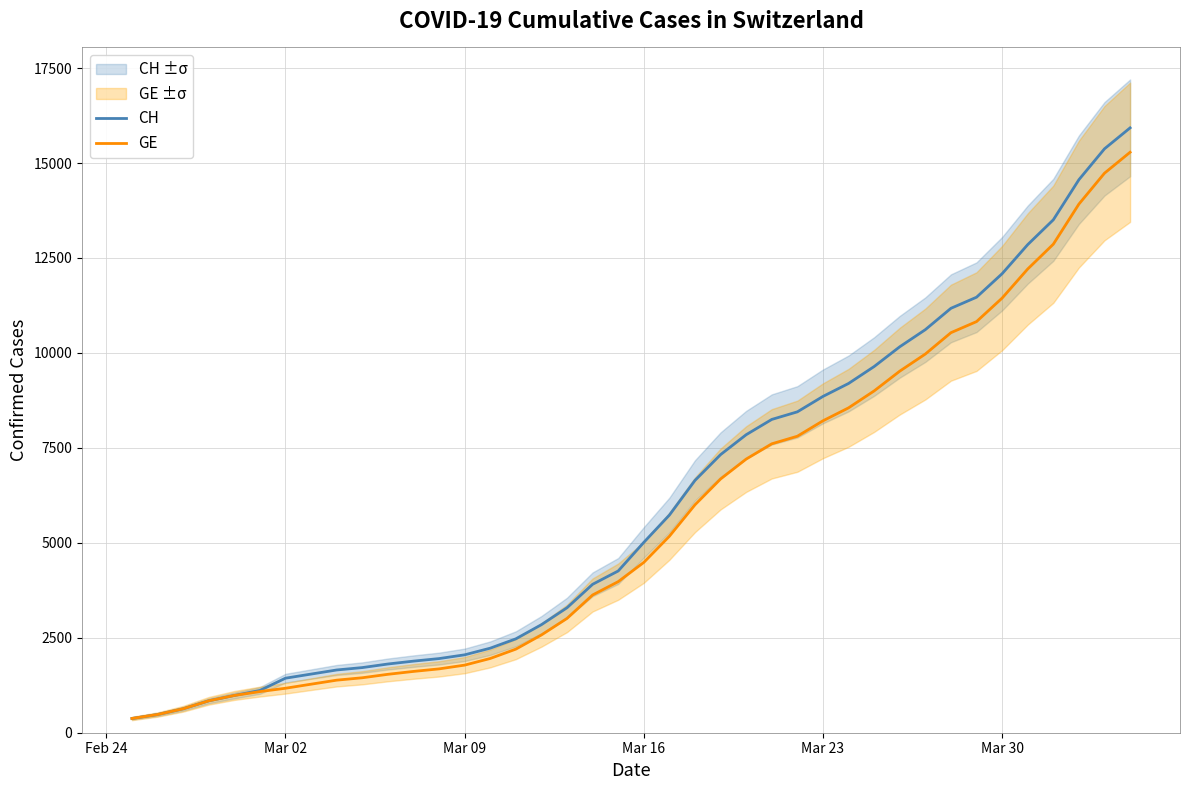

What is the lowest value of the GE series?

375